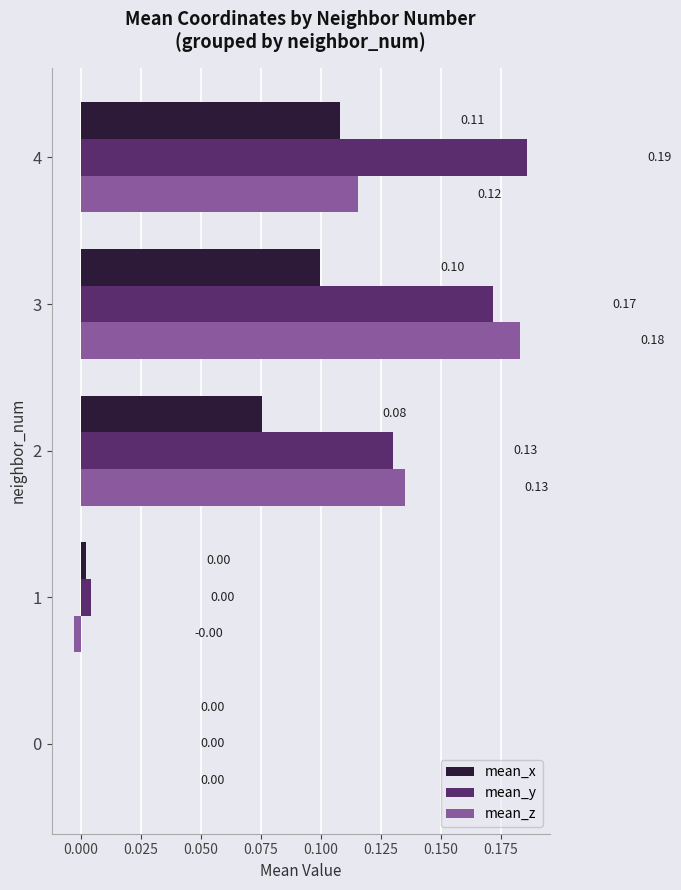

Which series has the largest total across all categories?

mean_y